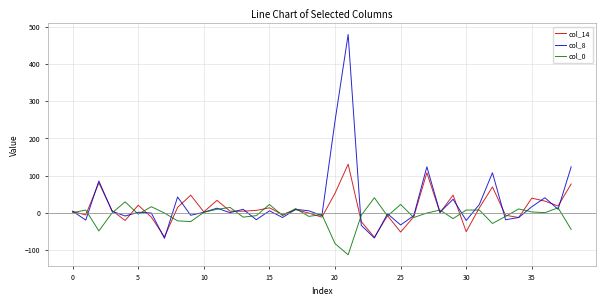

Rank the series by their maximum value, from lowest to highest.

col_0, col_14, col_8